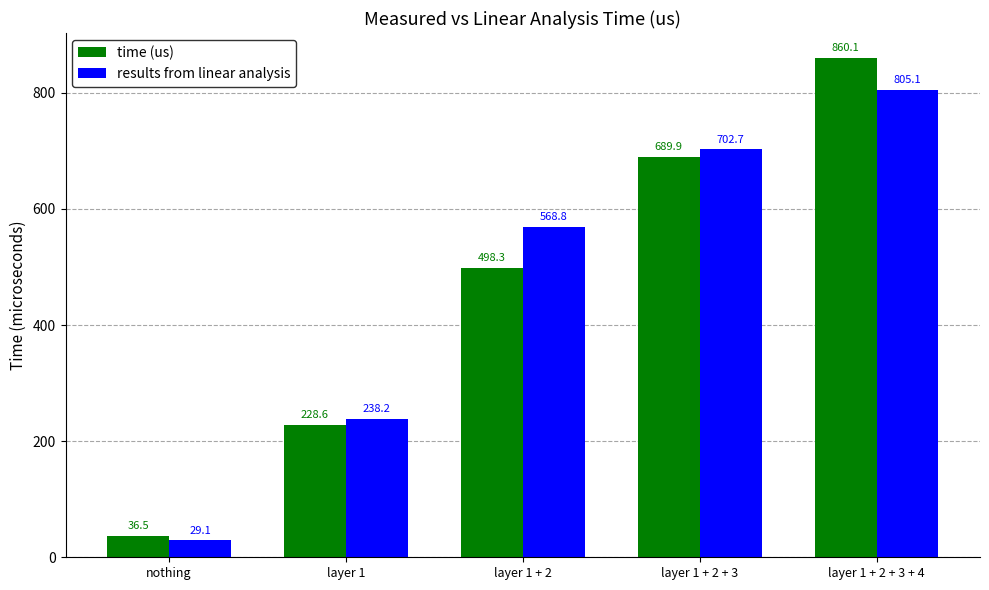

How many bars are there in total?

10